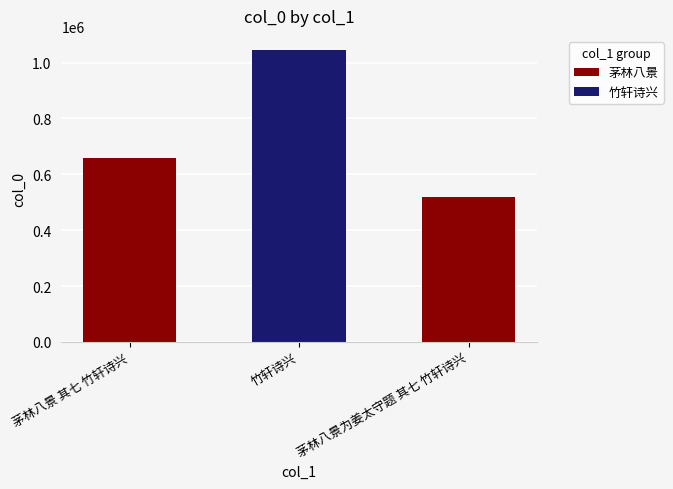

What is the sum of the values at 茅林八景为姜太守题 其七 竹轩诗兴 and 竹轩诗兴?

1562023